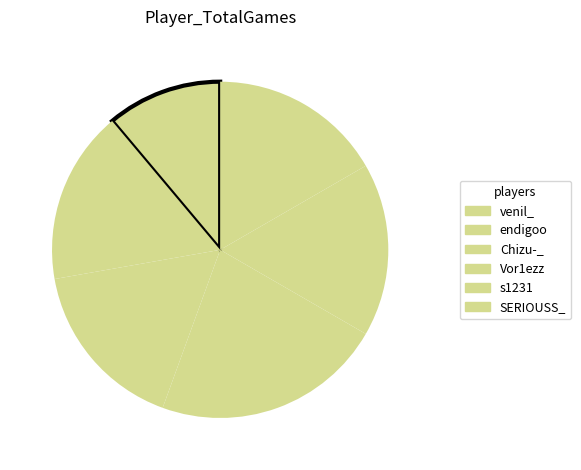

Is it true that s1231 is 24% of the pie?

False